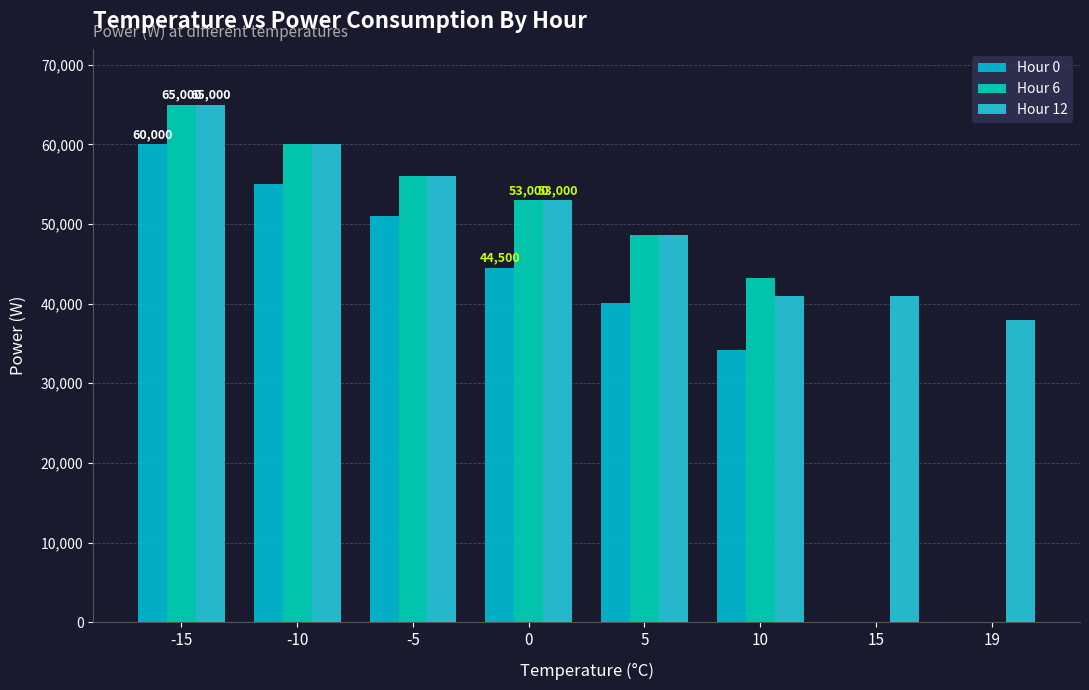

What are all the series names shown in the legend?

Hour 0, Hour 6, Hour 12